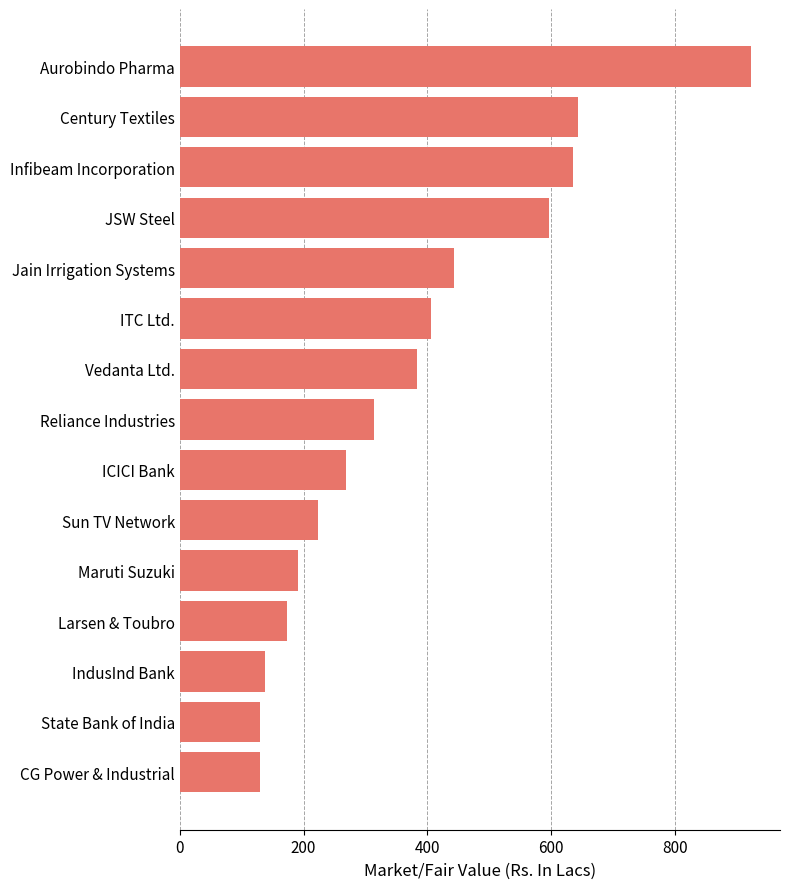

The value at Sun TV Network is 222.7. True or false?

True